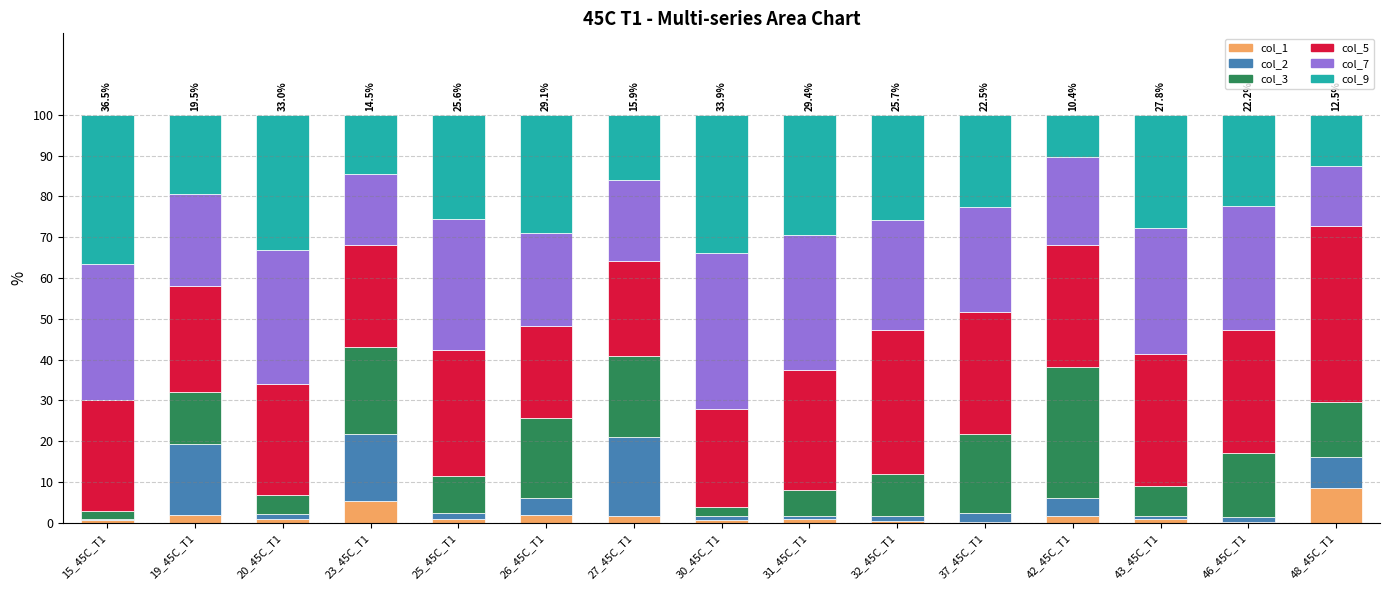

At which label does col_1 reach its peak?

48_45C_T1